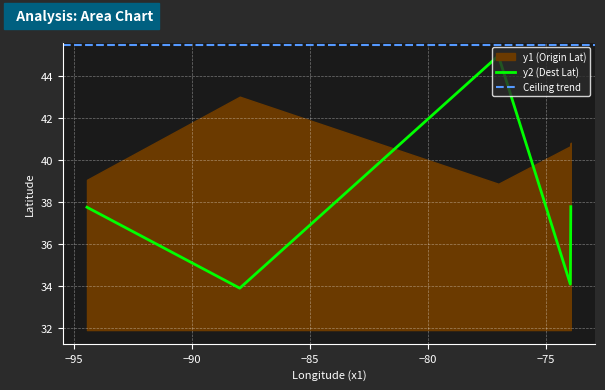

True or false: the data shows 45.1 at Braves.

False